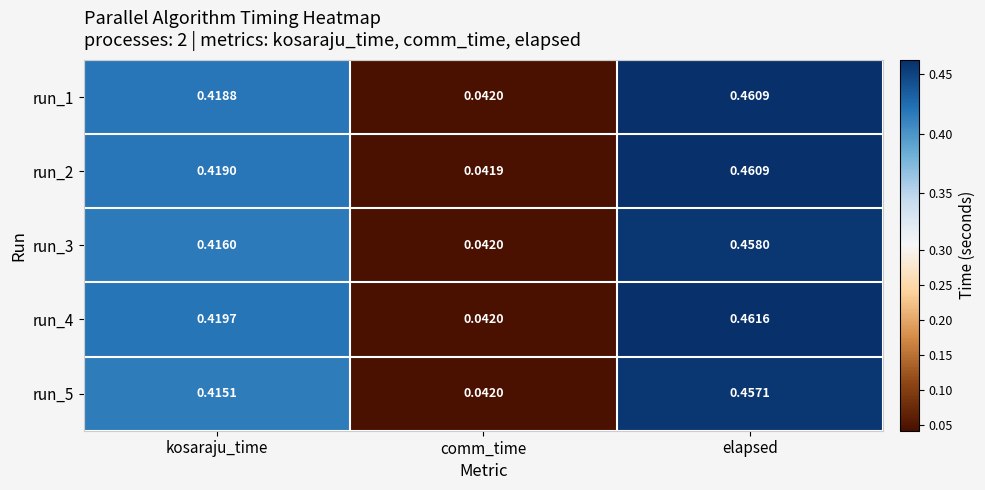

Rank the categories by run_5 value from lowest to highest.

comm_time, kosaraju_time, elapsed